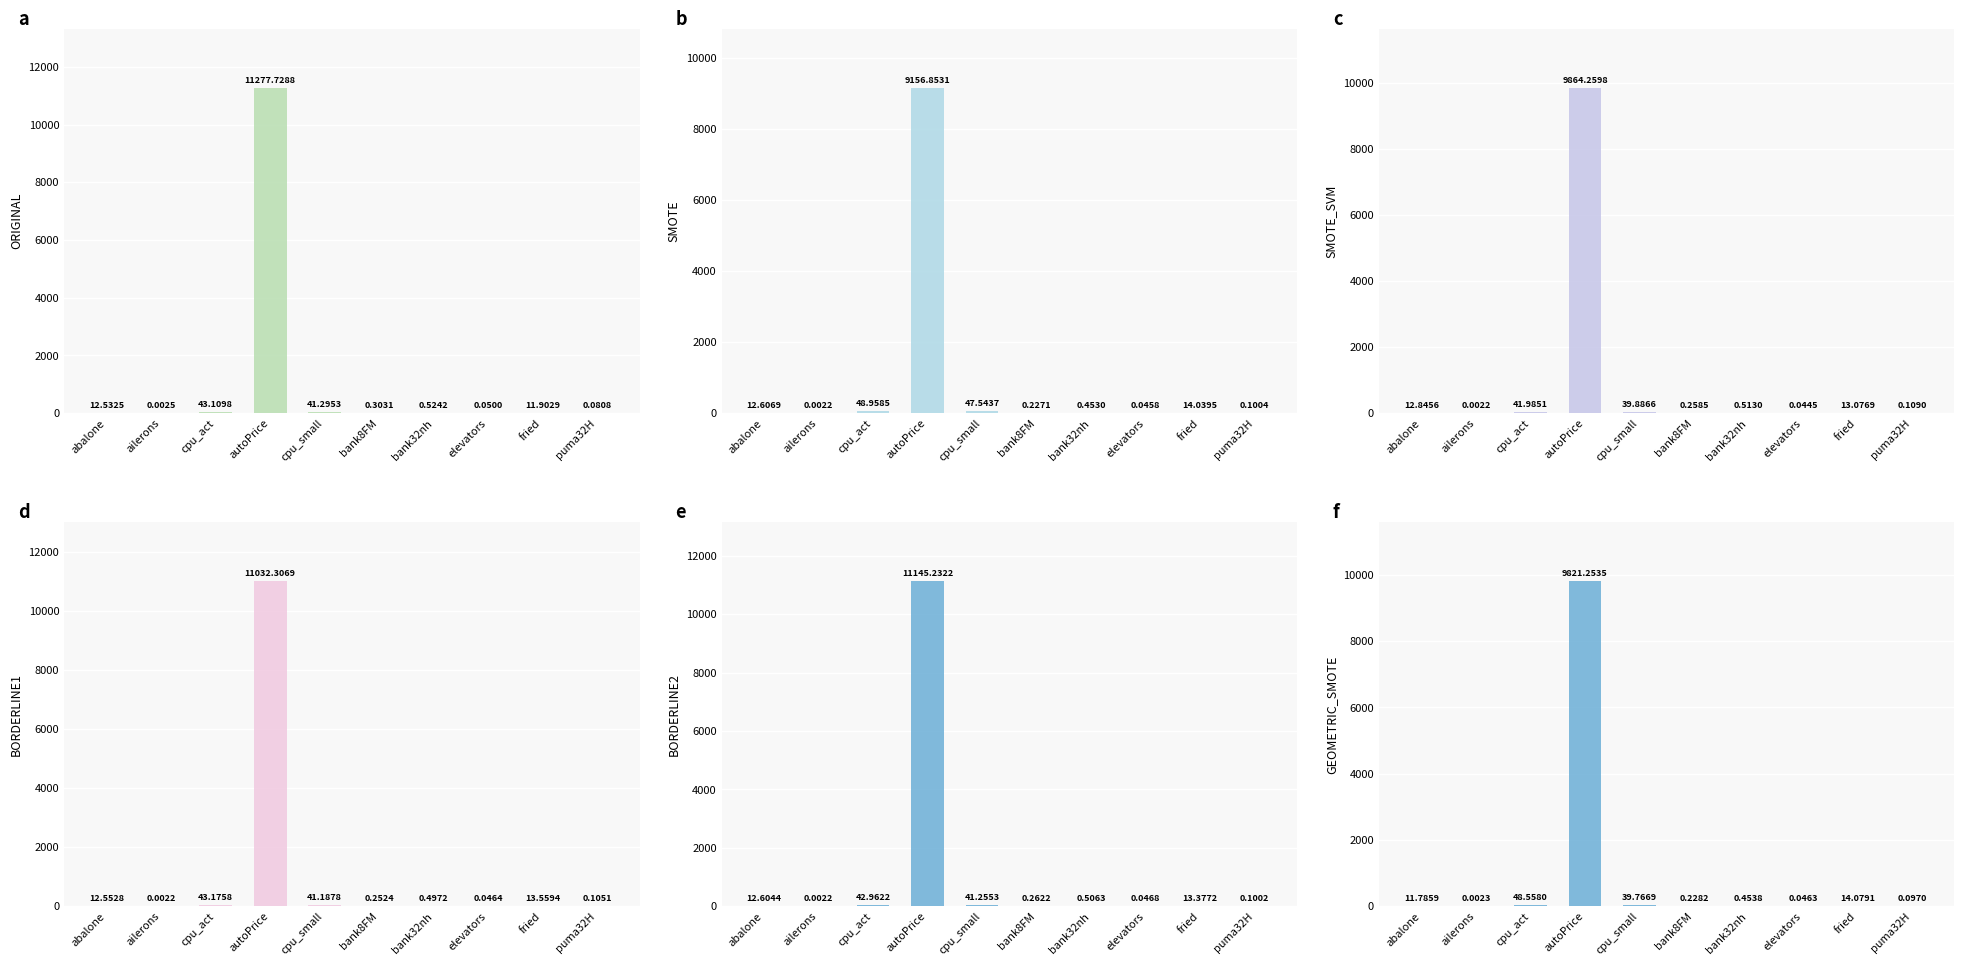

Are the bars grouped side by side (vs. stacked)?

Yes